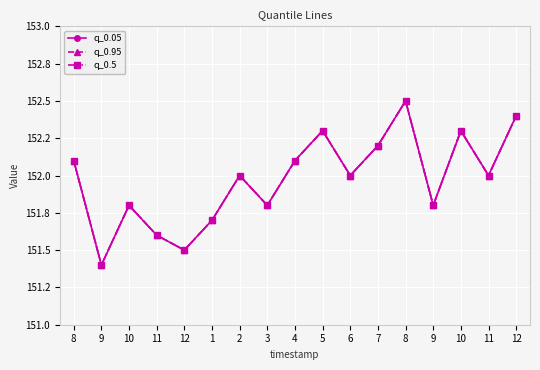

What value does the q_0.05 series have at 9?

151.8